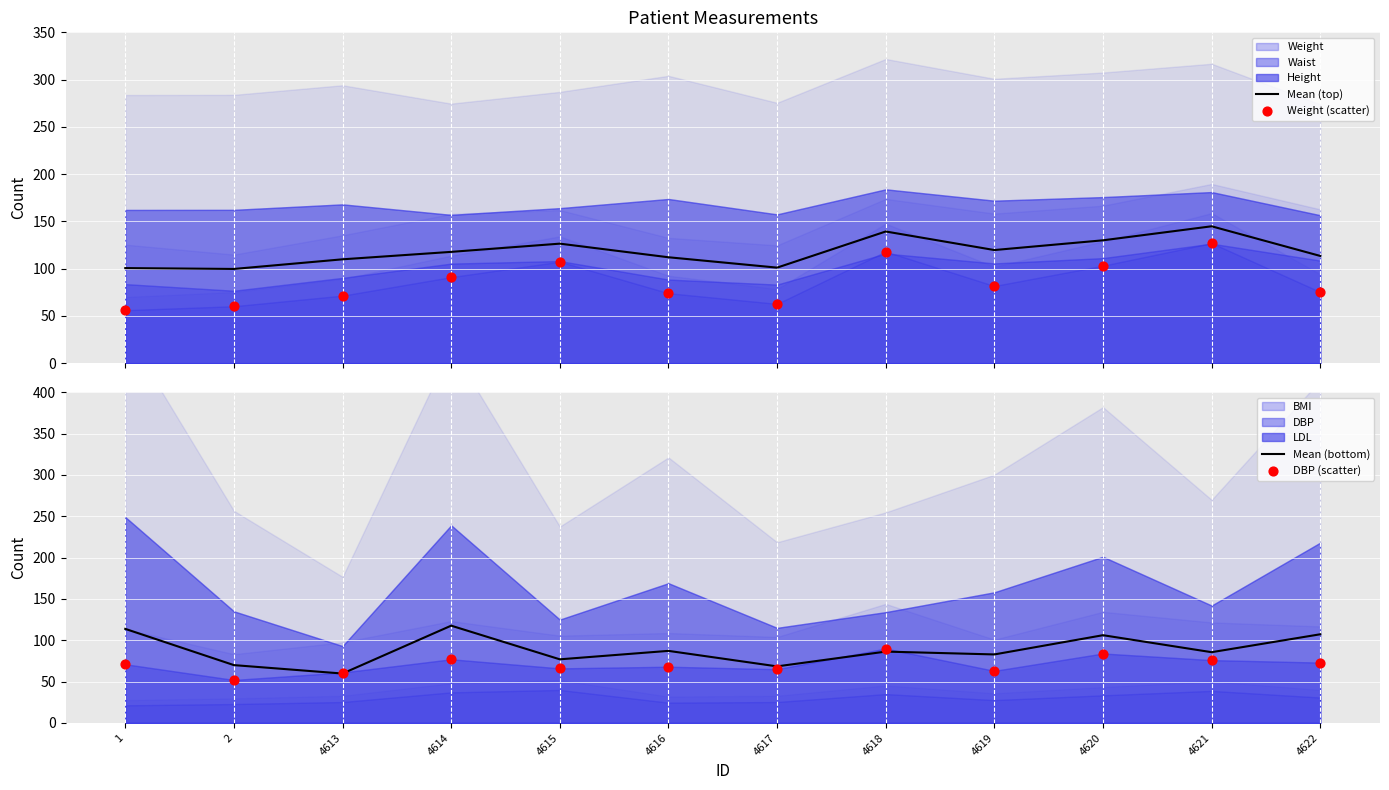

What is the maximum value for Mean (top)?

144.8